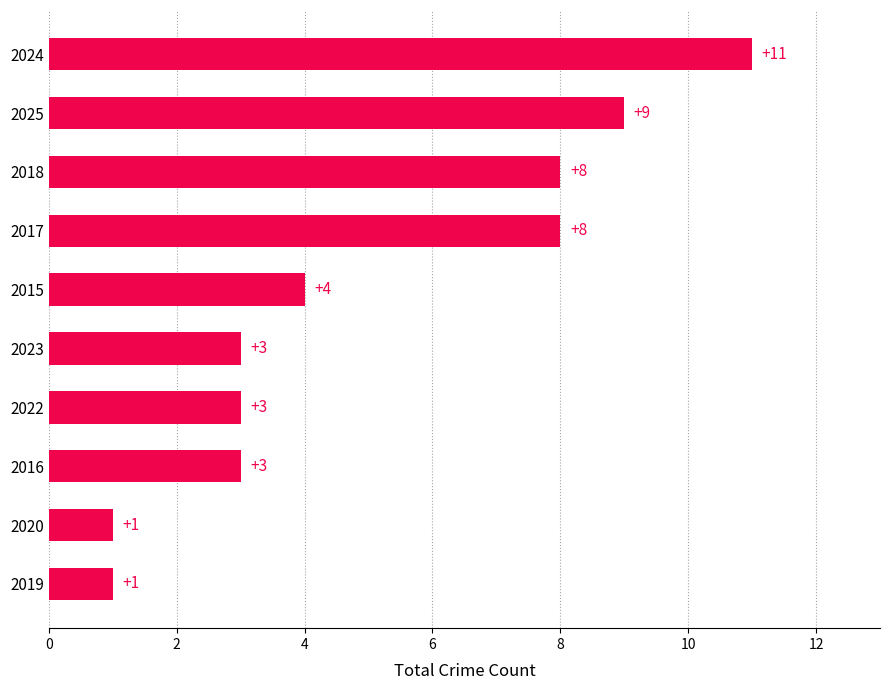

What is the maximum value shown in the chart?

11